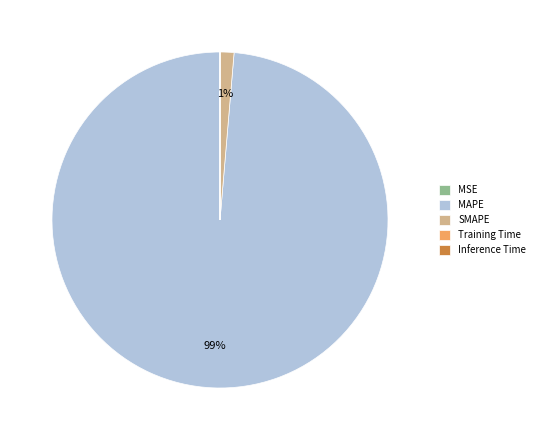

Does MAPE represent more than half of the total?

Yes